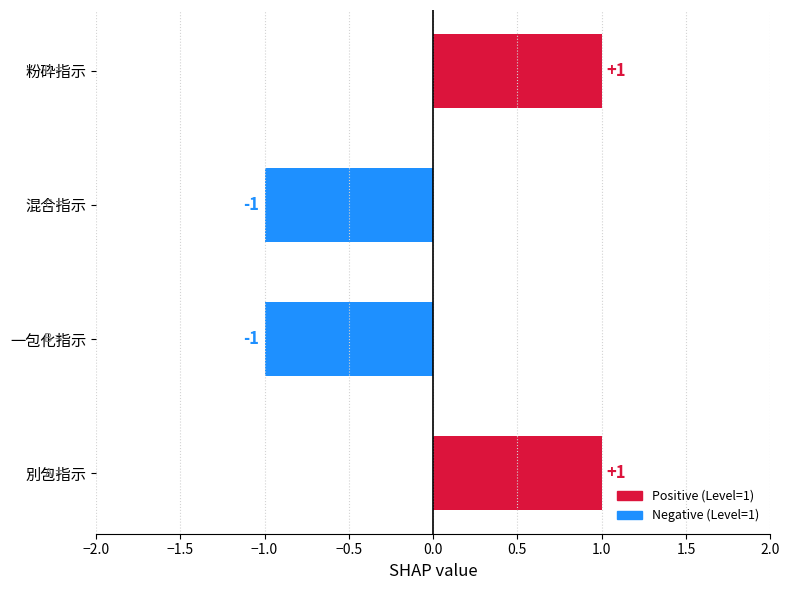

The value at 一包化指示 is -2. True or false?

False